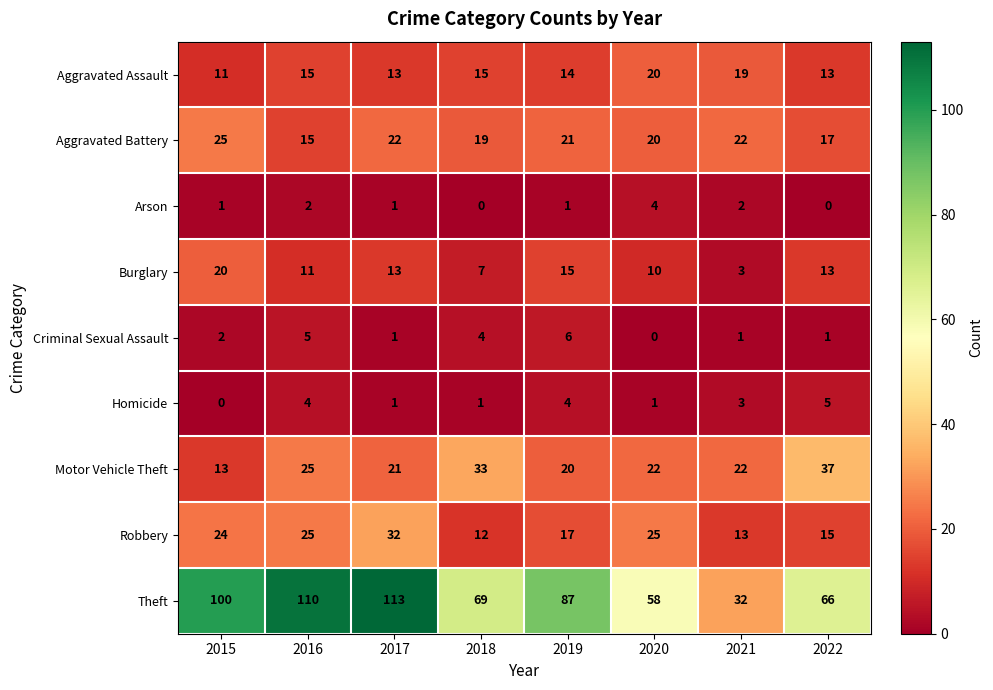

Between 2017 and 2018, which series saw the biggest shift?

Theft